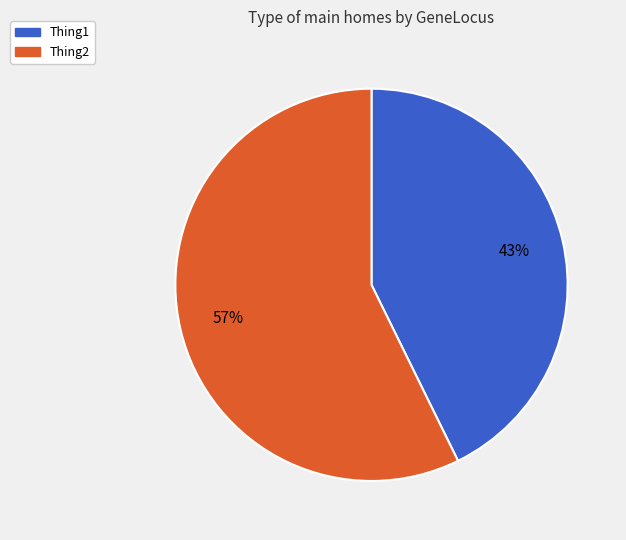

To the nearest percent, what is the average slice percentage?

50%